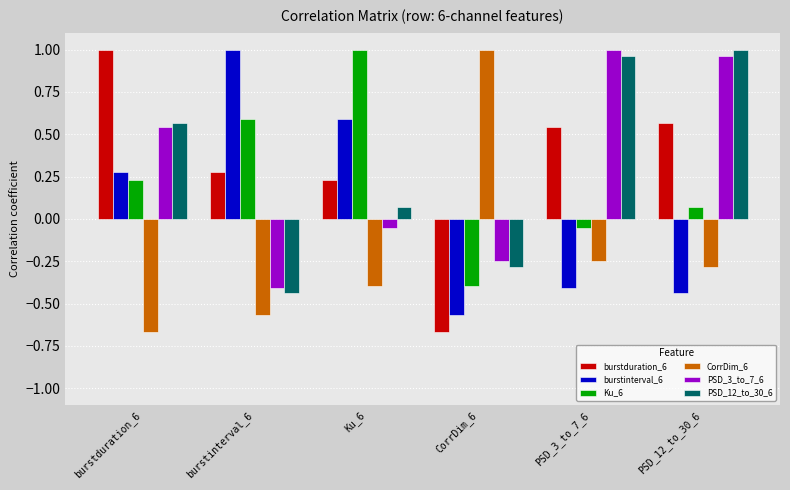

What position from the left is burstinterval_6?

2